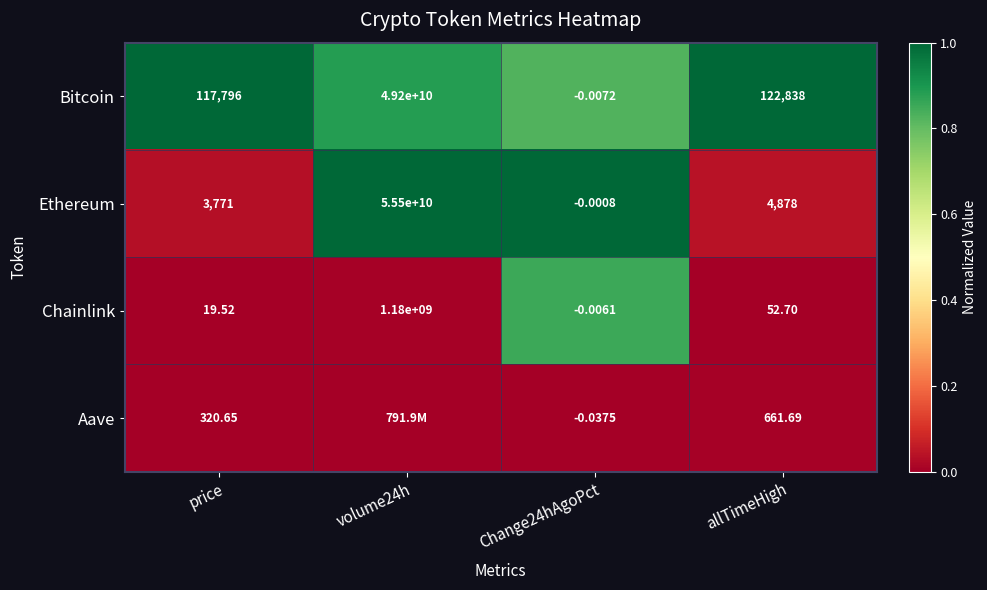

Rank the series at price from highest to lowest value.

Bitcoin, Ethereum, Aave, Chainlink